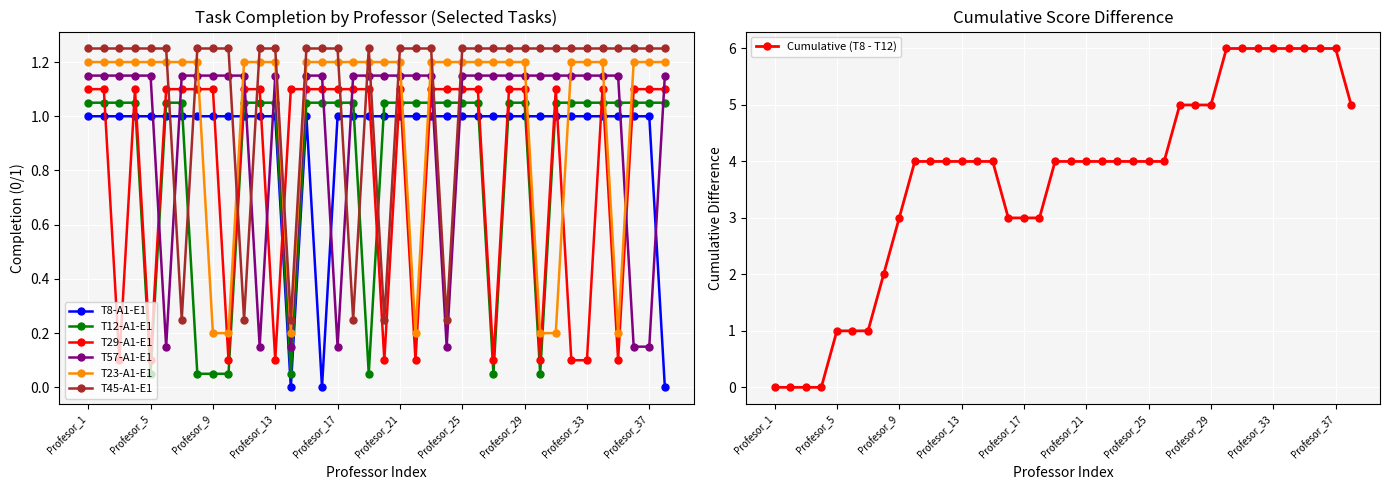

True or false: T8-A1-E1 and T23-A1-E1 cross at least once.

True